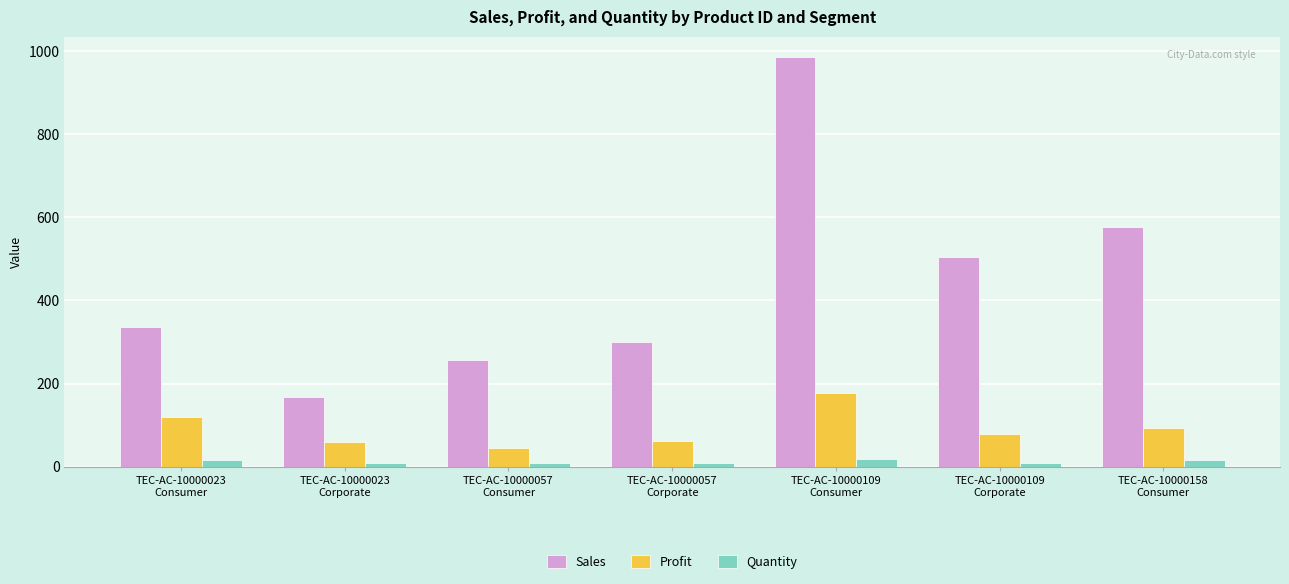

How many bars are there in each group?

3